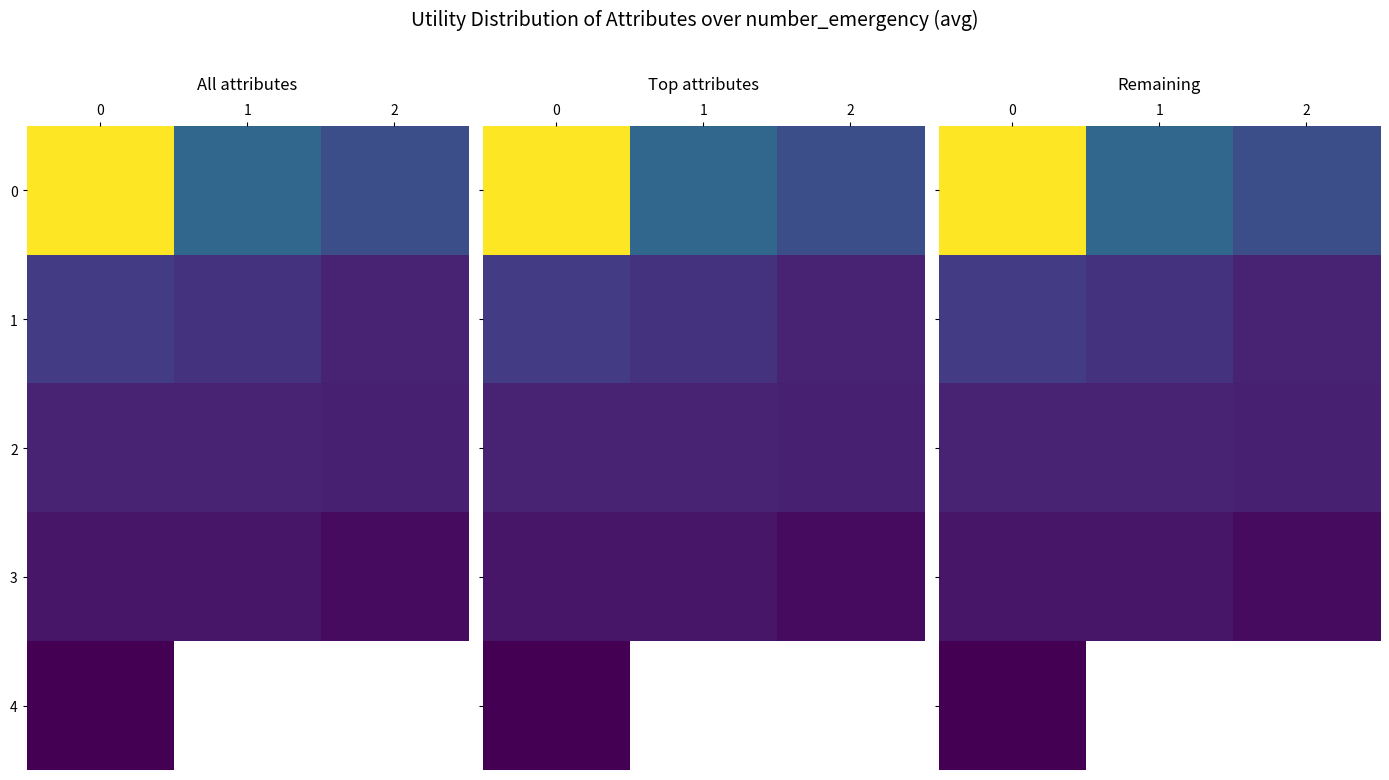

Count the 1 values in the range 0 to 1.

3